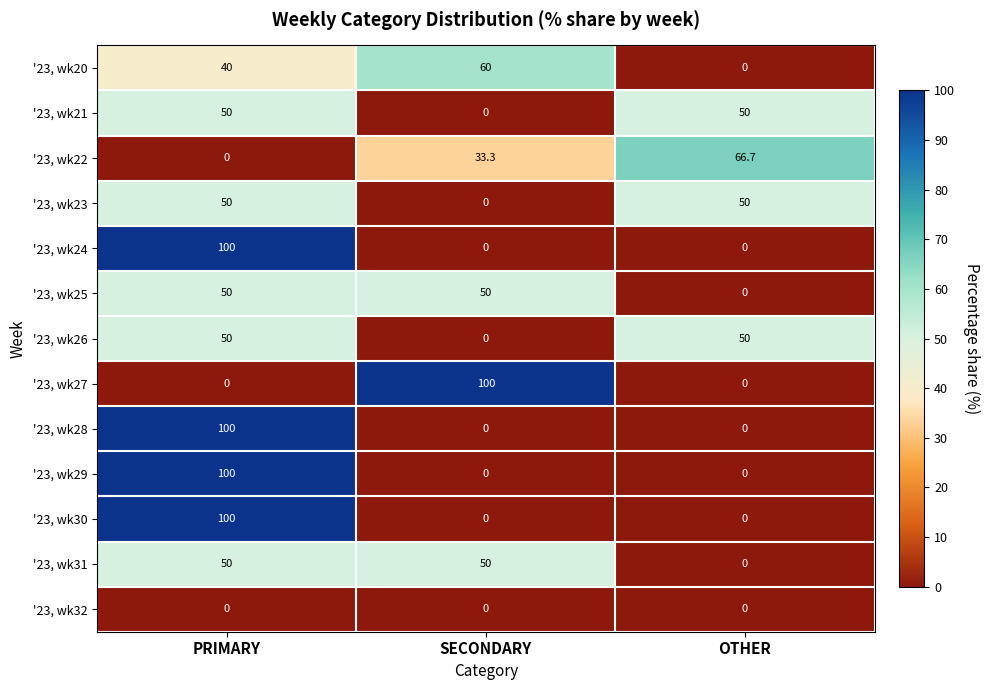

What is the total value across all series at OTHER?

216.7